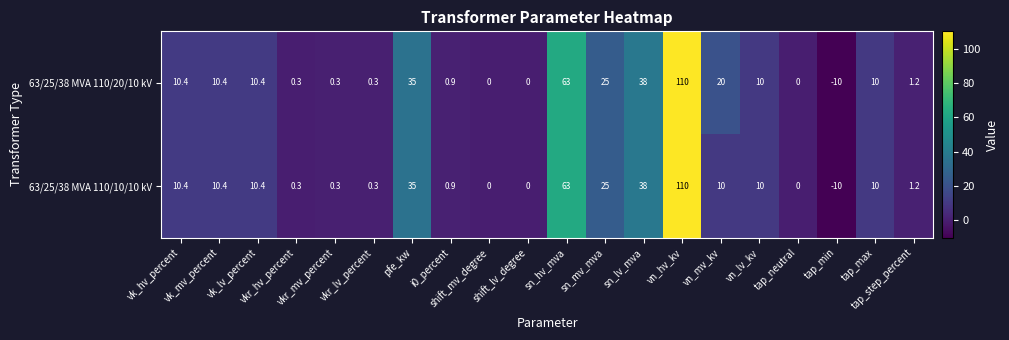

How many series are shown in this chart?

2